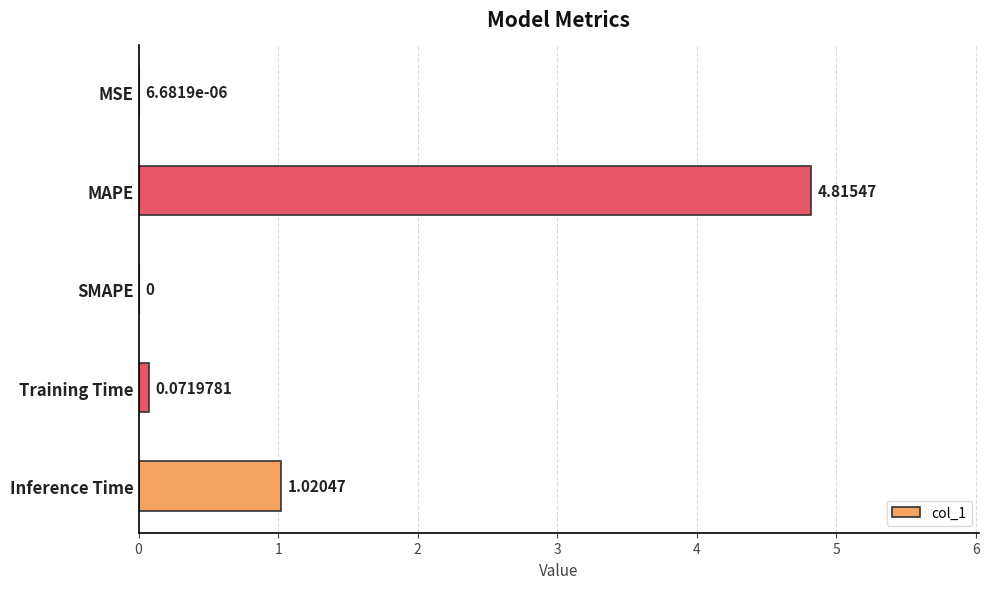

How many positive values are there?

4